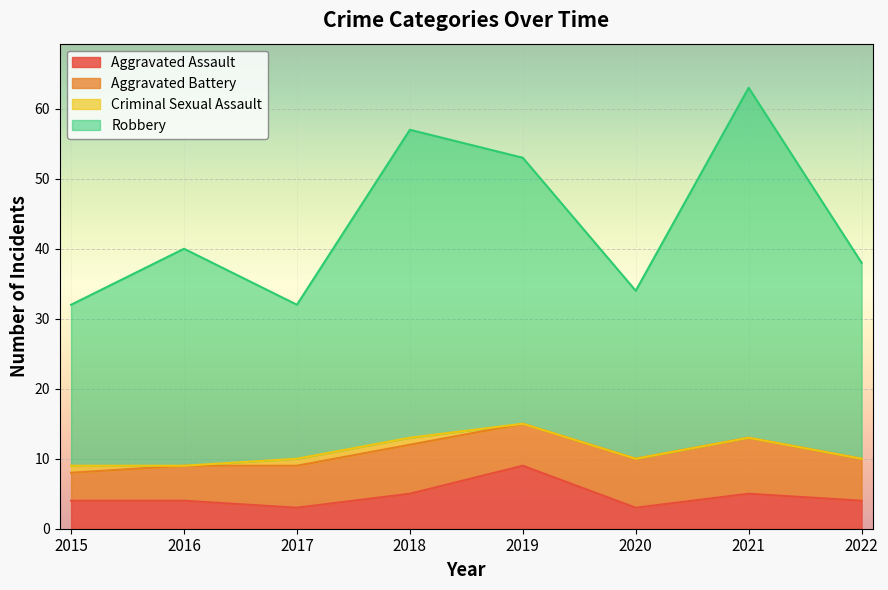

True or false: Robbery and Aggravated Assault cross at least once.

False